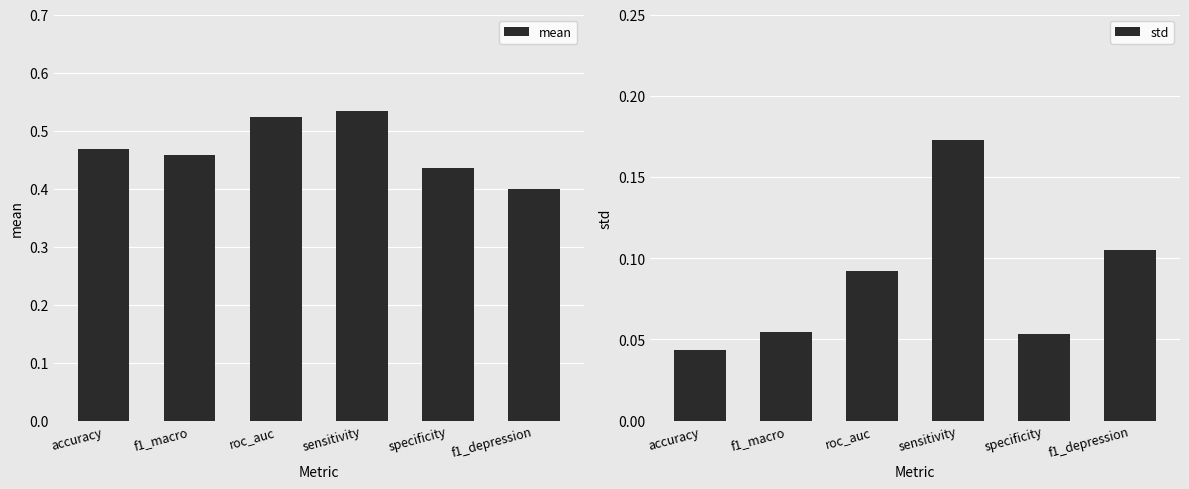

At which label is mean closest to 0?

f1_depression